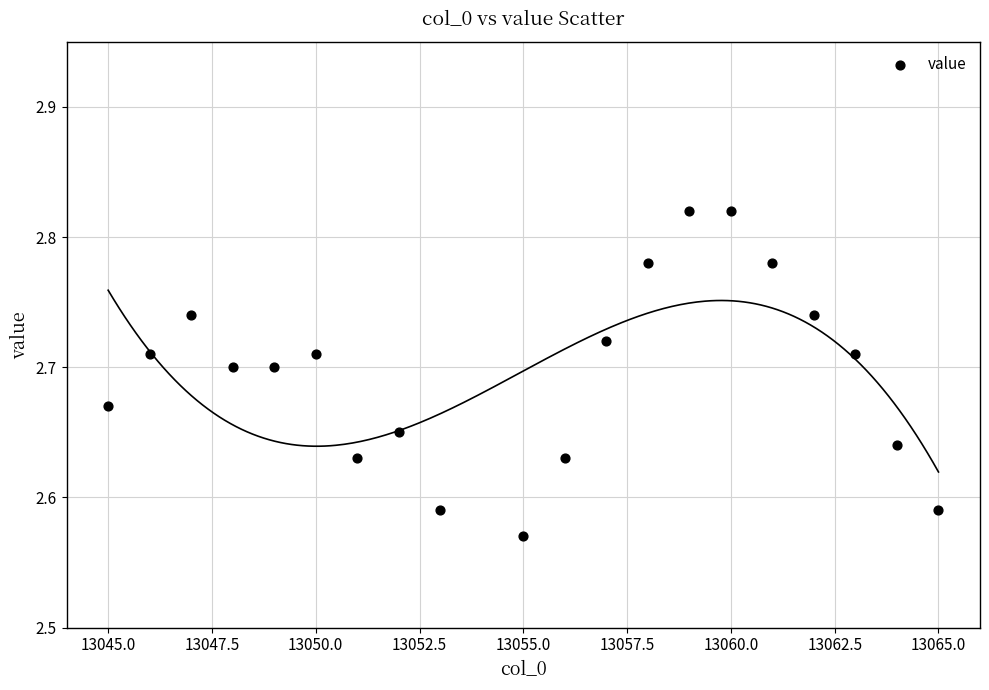

What is the range of X values (max minus min)?

20.0